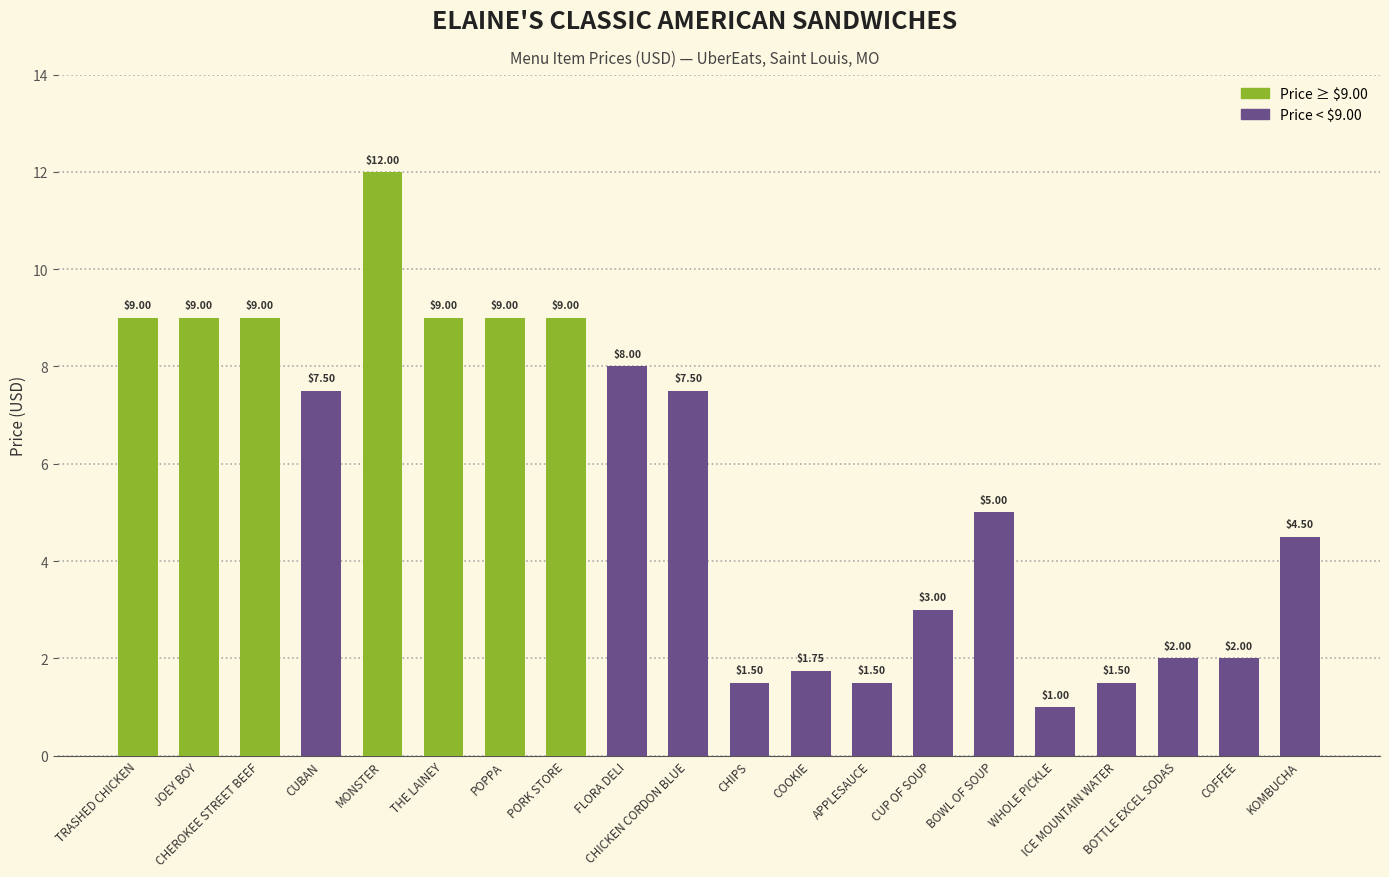

What is the smallest value displayed?

1.0